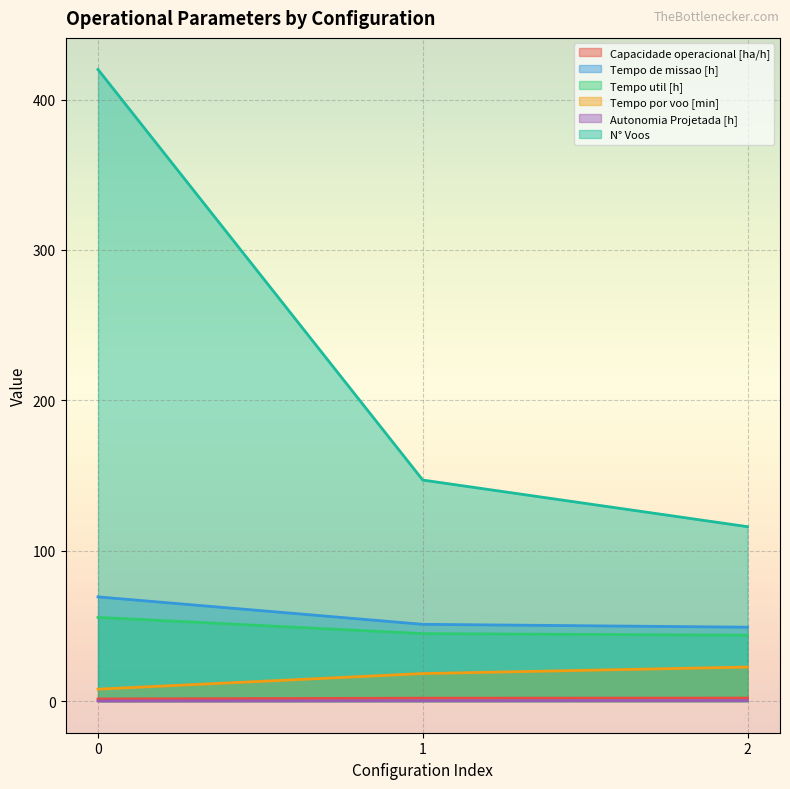

The value of Tempo util [h] at 2 is 43.8. True or false?

True